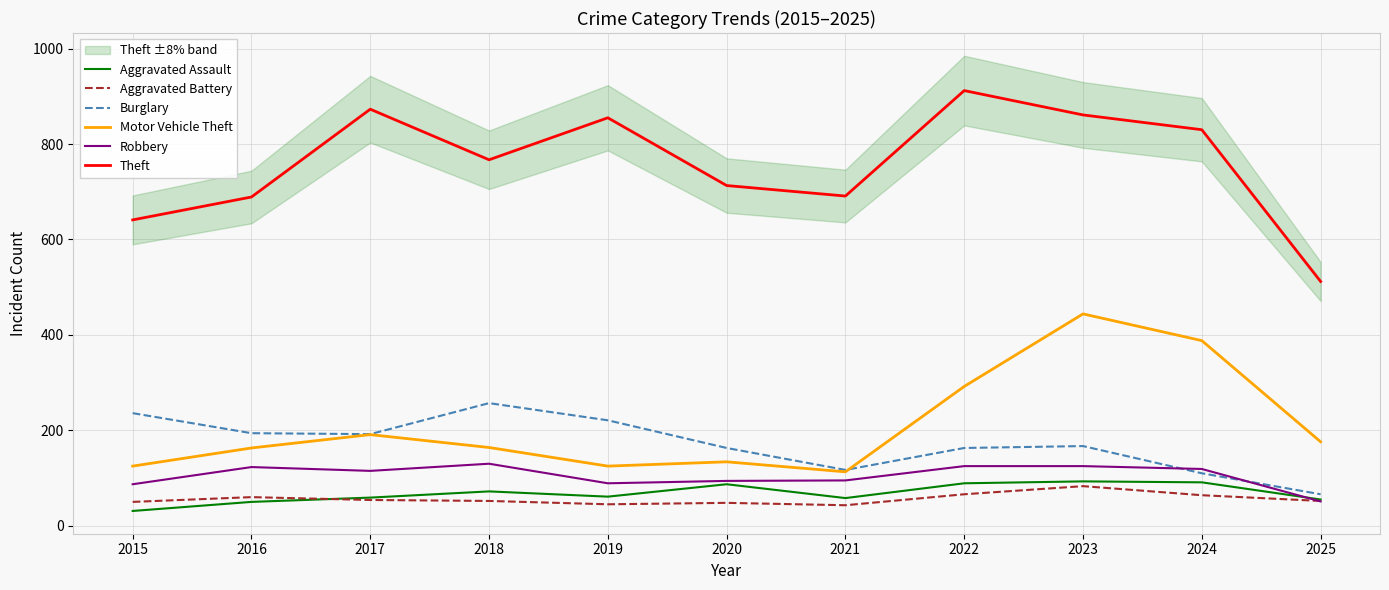

What are all the series names shown in the legend?

Aggravated Assault, Aggravated Battery, Burglary, Motor Vehicle Theft, Robbery, Theft